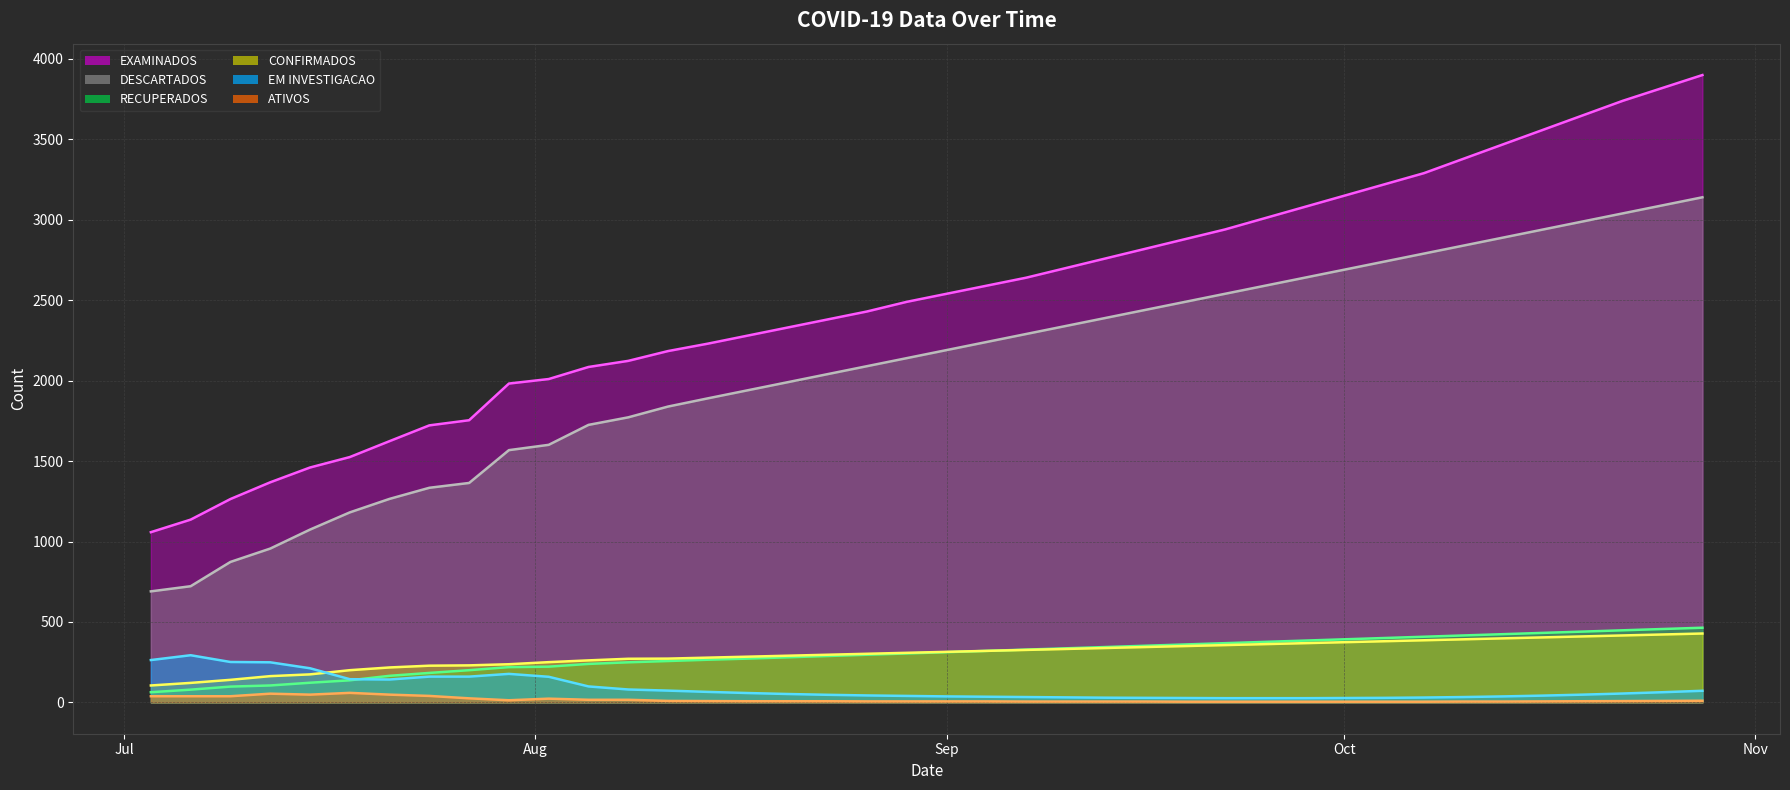

True or false: RECUPERADOS has a value of 269 at 2020-07-24.

False